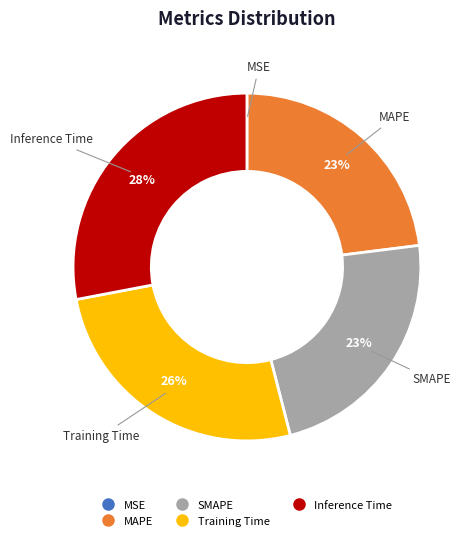

To the nearest percent, what portion does SMAPE represent?

23%